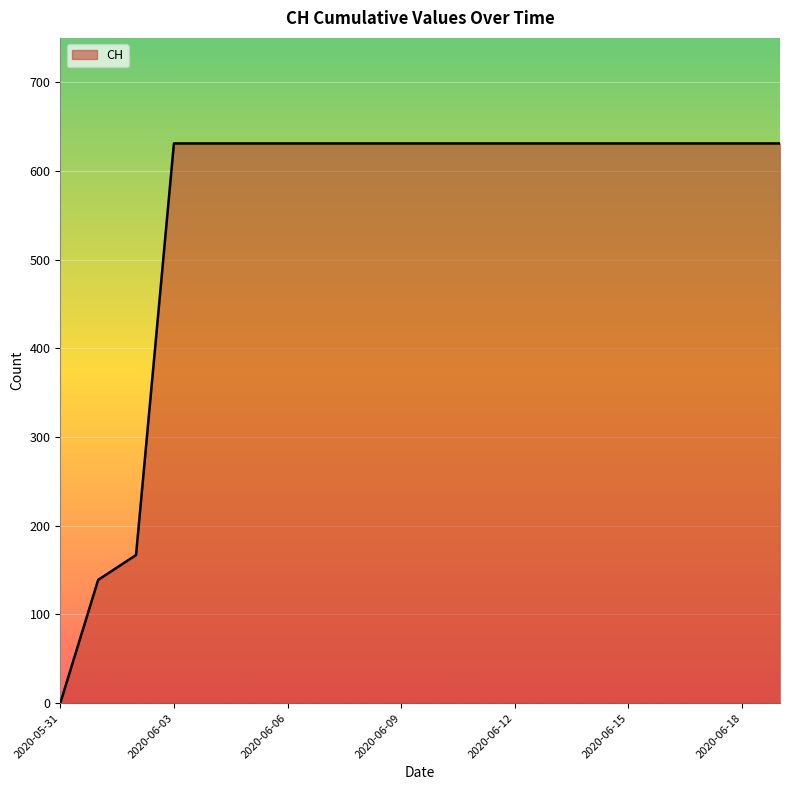

What is the difference between the maximum and minimum values?

631